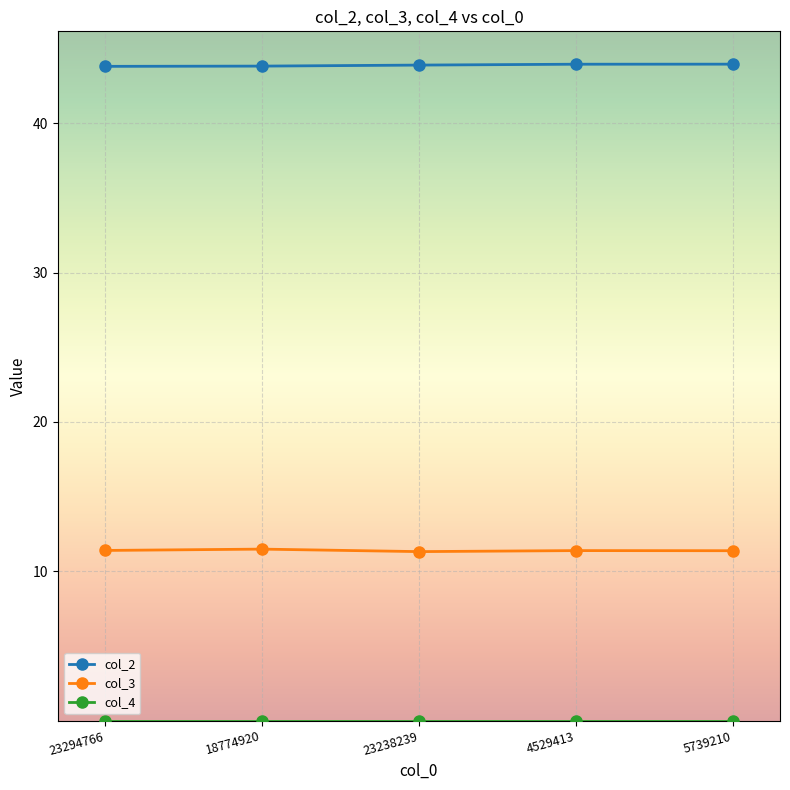

What position from the left is 23238239?

3